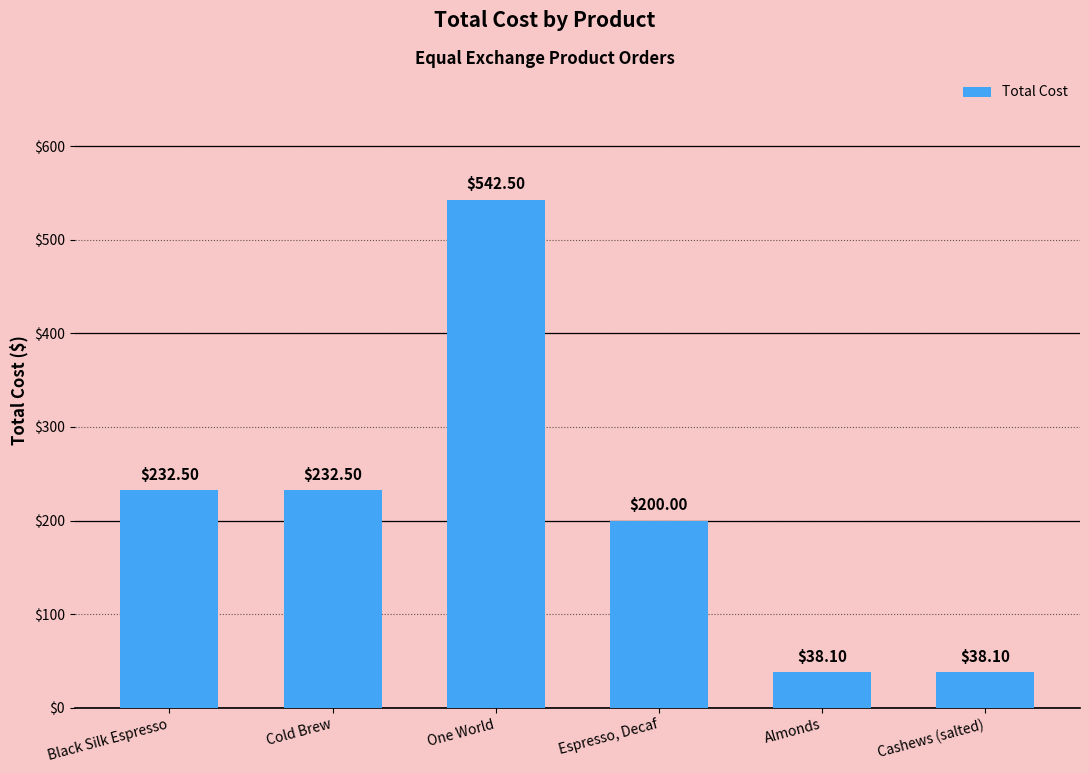

What is the average value?

214.0